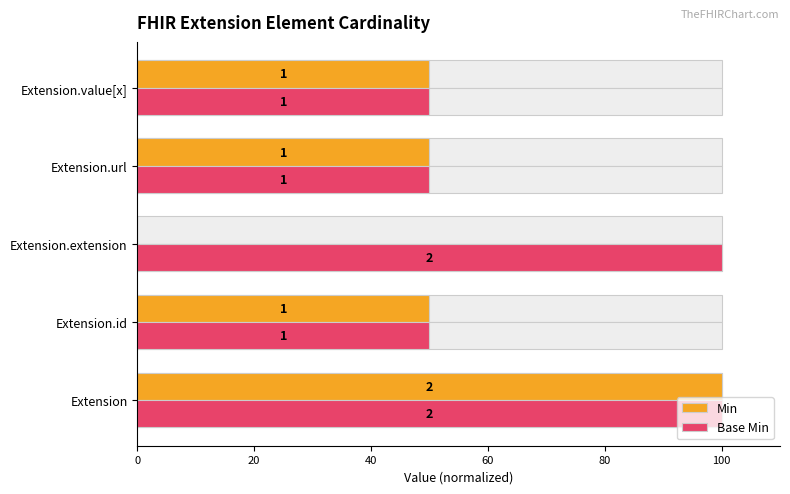

How many groups of bars are there?

5